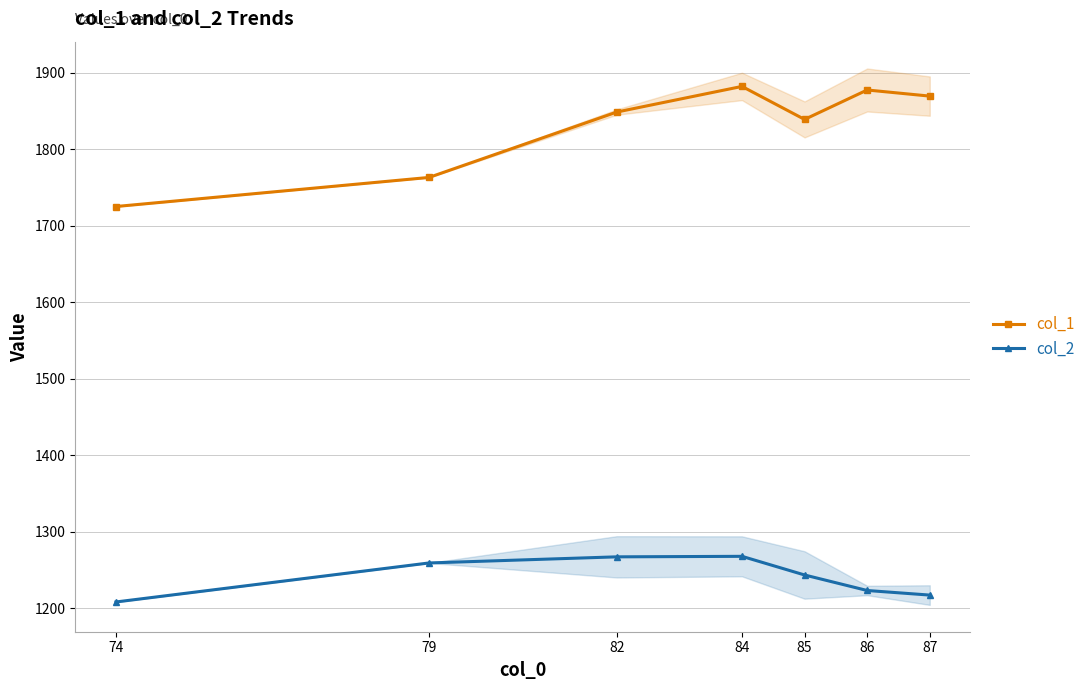

List the labels in order of col_1 value, smallest first.

74, 79, 85, 82, 87, 86, 84